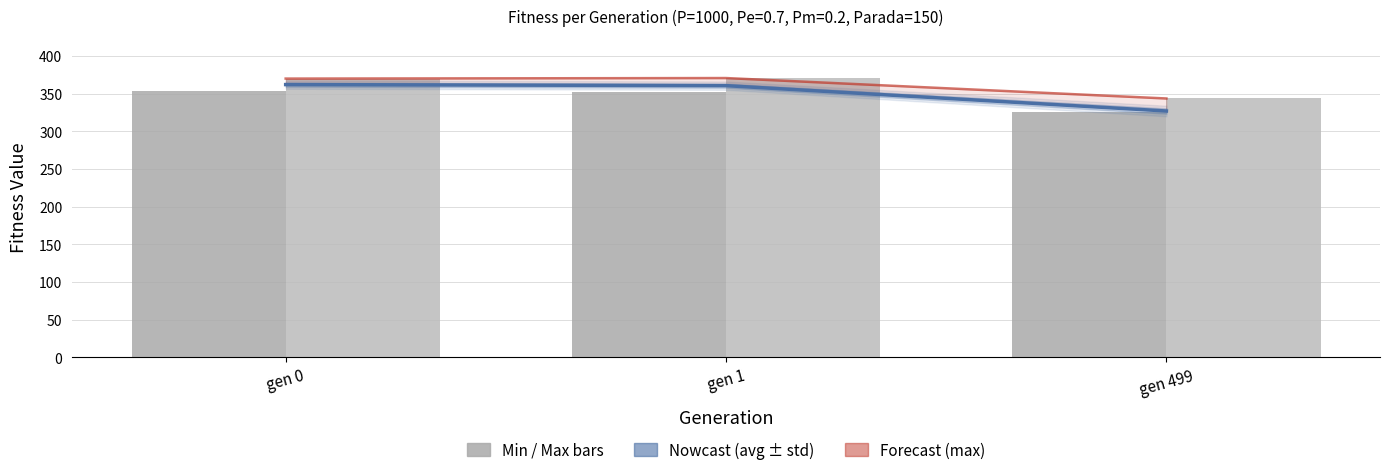

Read the max value at gen 1.

370.6